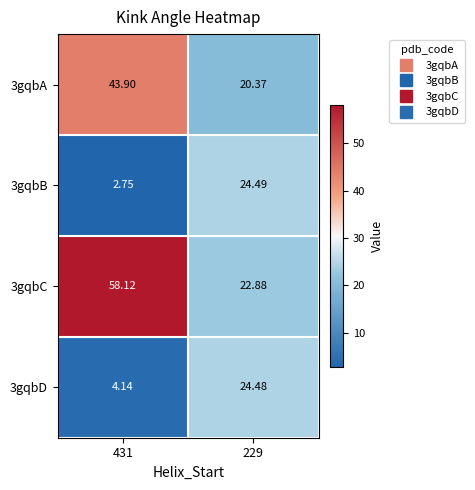

Is the value of 3gqbC at 229 greater than the value of 3gqbA at 229?

Yes